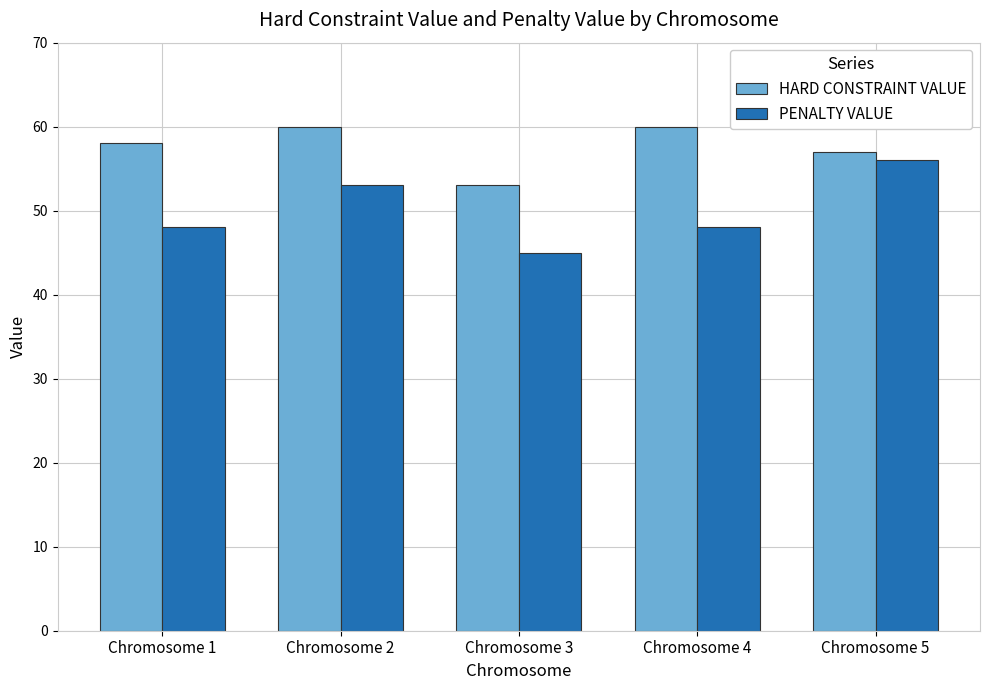

Reading left to right, what are all the values shown in this chart?

HARD CONSTRAINT VALUE: Chromosome 1=58	Chromosome 2=60	Chromosome 3=53	Chromosome 4=60	Chromosome 5=57
PENALTY VALUE: Chromosome 1=48	Chromosome 2=53	Chromosome 3=45	Chromosome 4=48	Chromosome 5=56